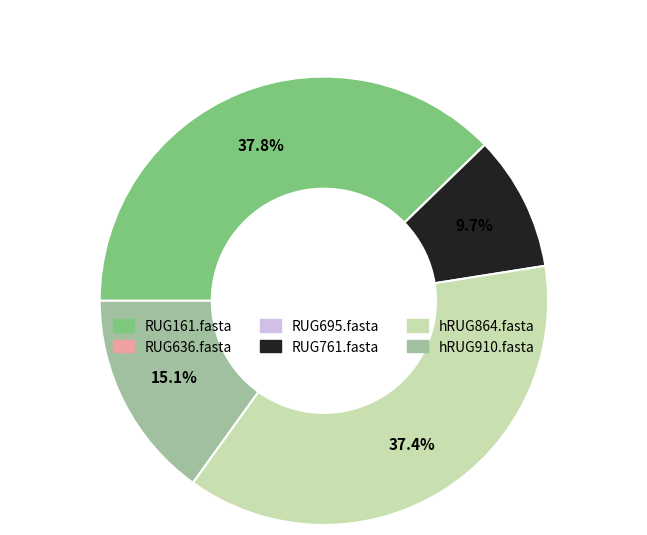

Is there a majority slice in this chart?

No